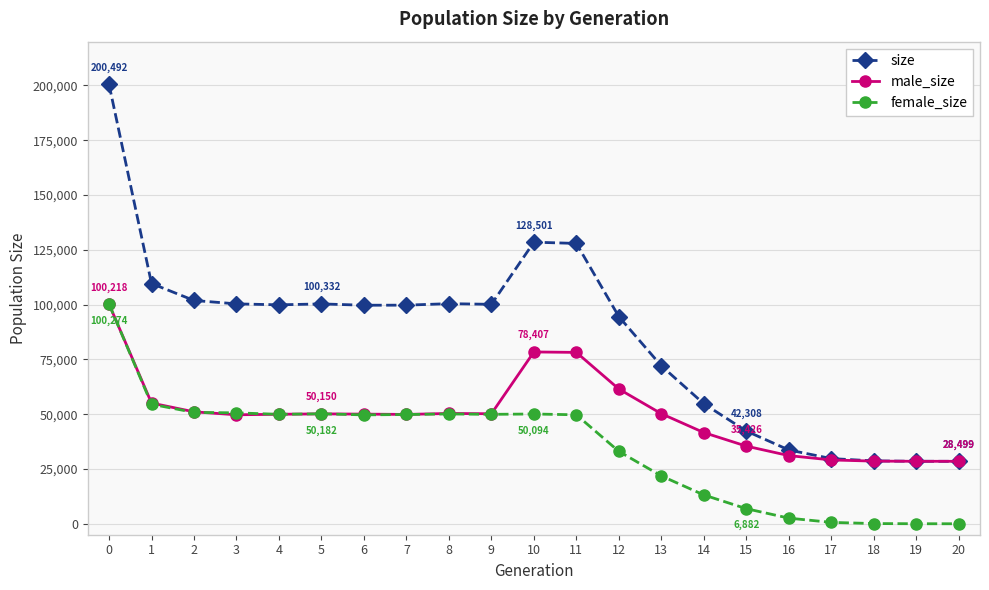

Rank the series at 14 from lowest to highest value.

female_size, male_size, size